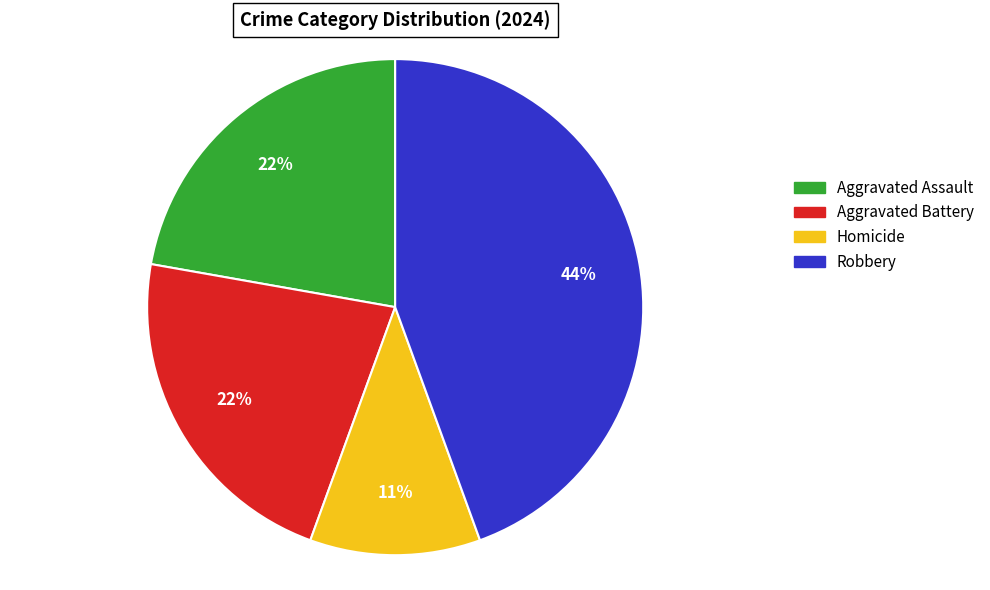

What is the ratio of the value at Homicide to the value at Aggravated Assault?

0.5